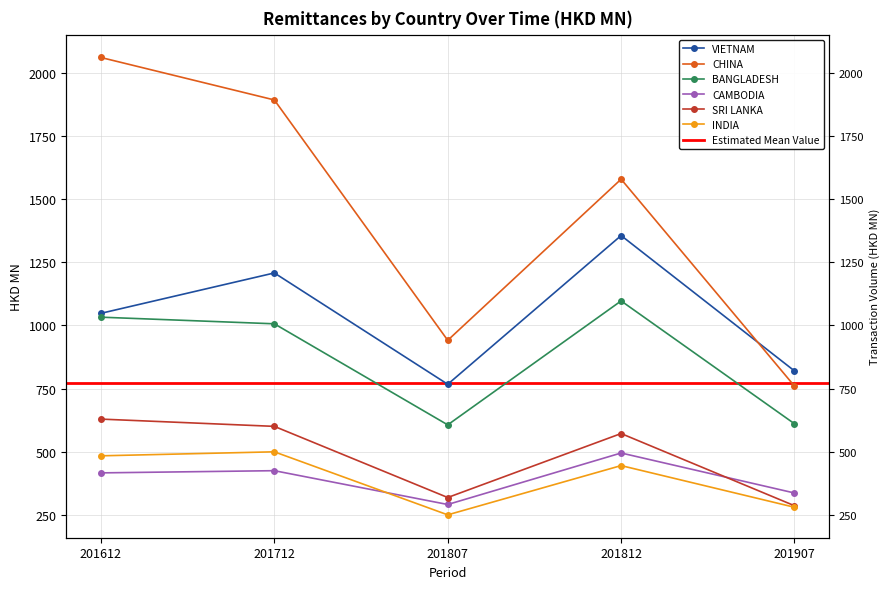

How many data points in SRI LANKA are above 571?

3